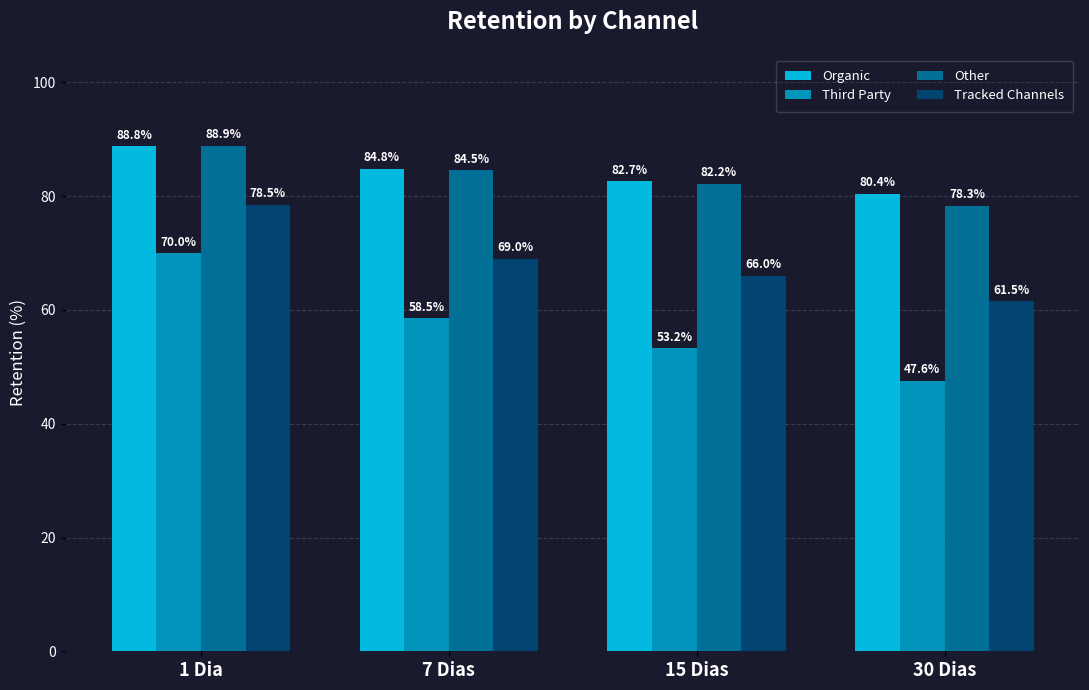

Which category has the highest value across all series?

1 Dia